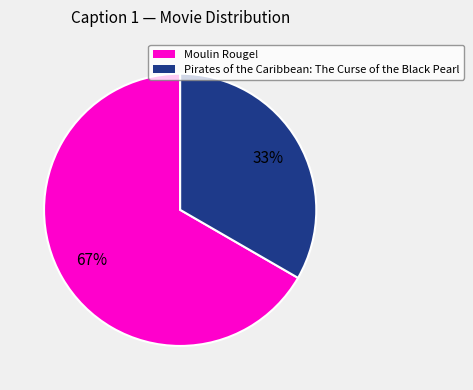

Is there any slice that represents more than half of the pie?

Yes